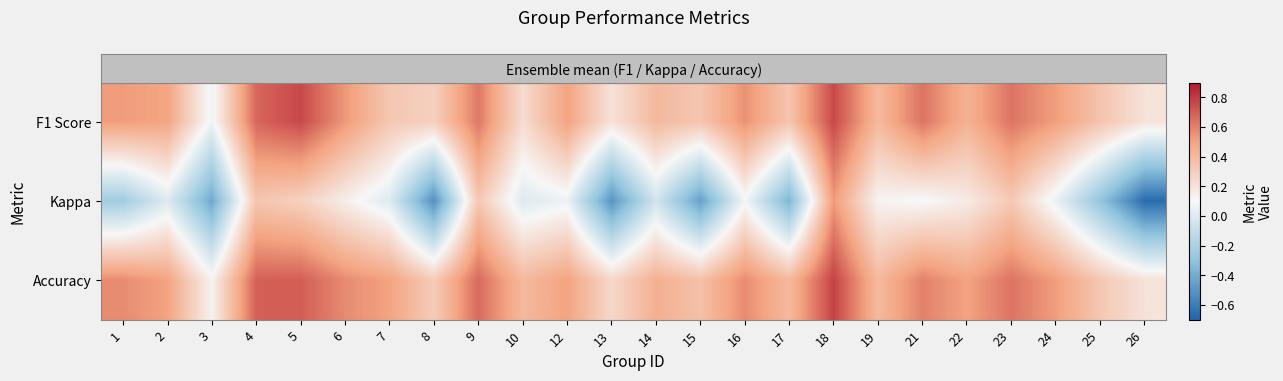

At which category is the sum across all series the highest?

18